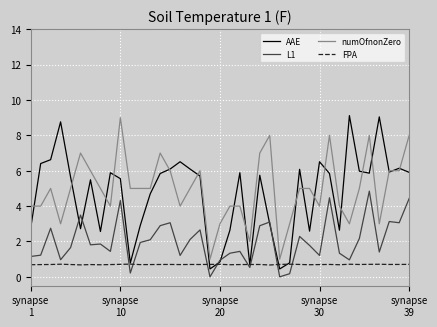

True or false: L1 and numOfnonZero intersect in this chart.

False